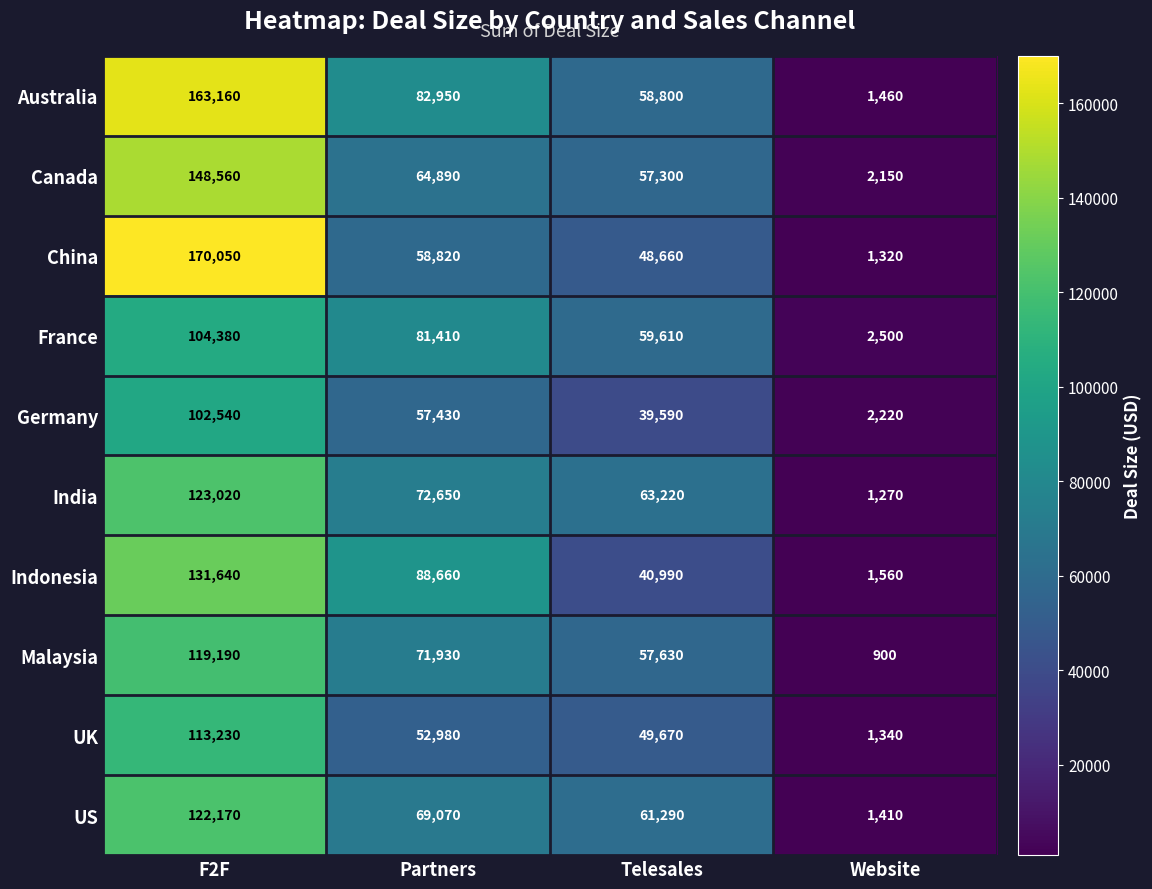

Rank the categories by Indonesia value from highest to lowest.

F2F, Partners, Telesales, Website